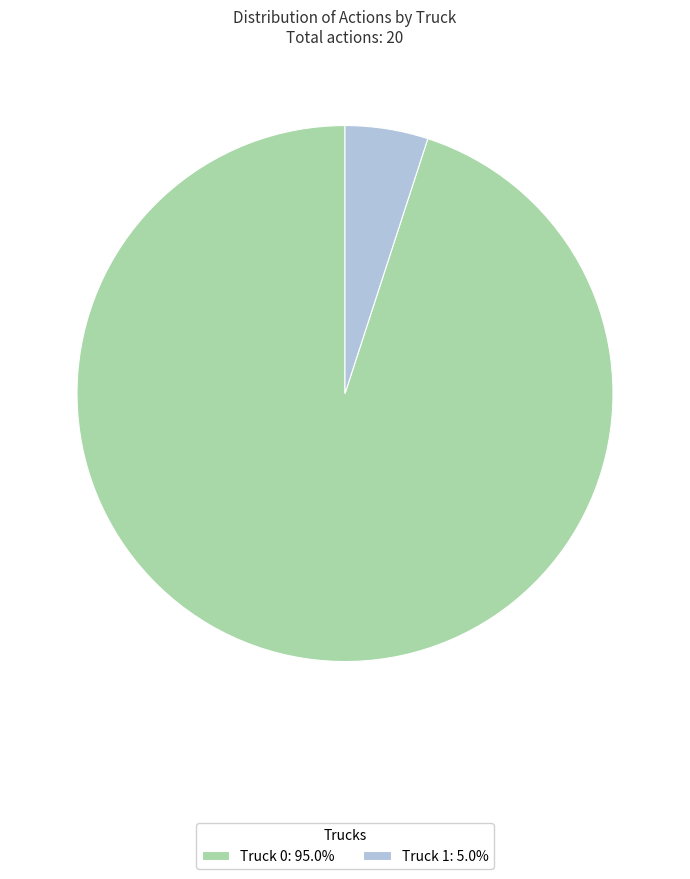

Do Truck 1: 5.0% and Truck 0: 95.0% together represent more than half of the pie?

Yes